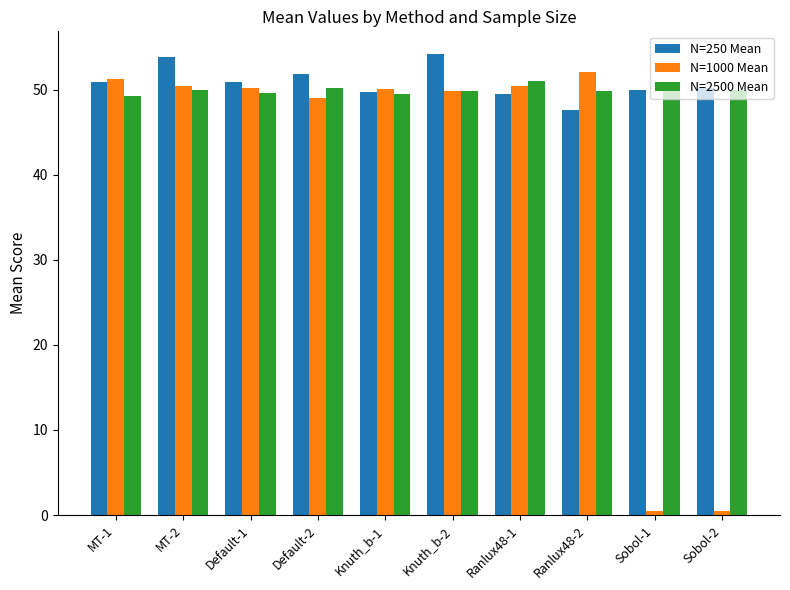

Is the value of N=1000 Mean at Default-2 greater than the value of N=250 Mean at Sobol-2?

No